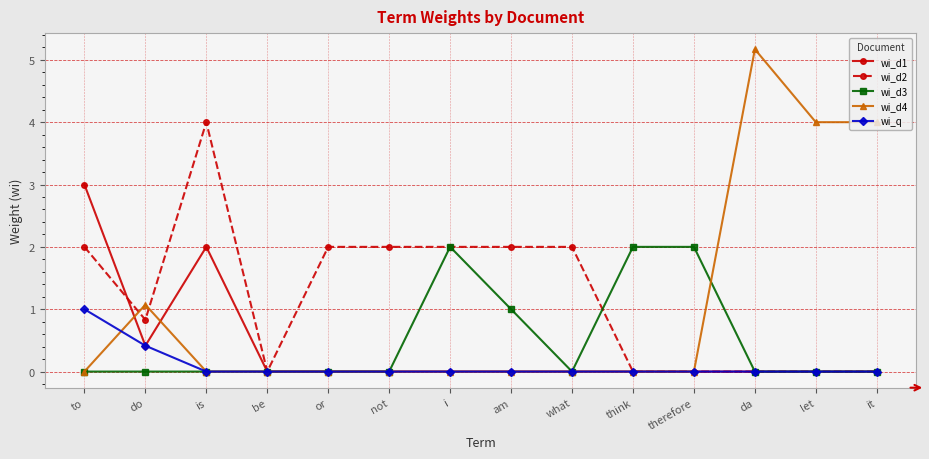

Where is the first local maximum for wi_d4?

do